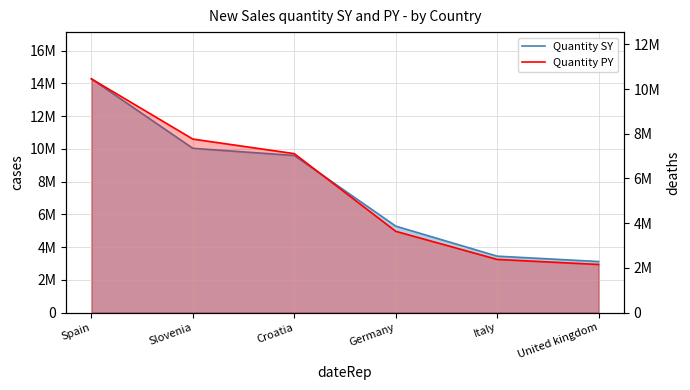

How many data points does each series have?

6